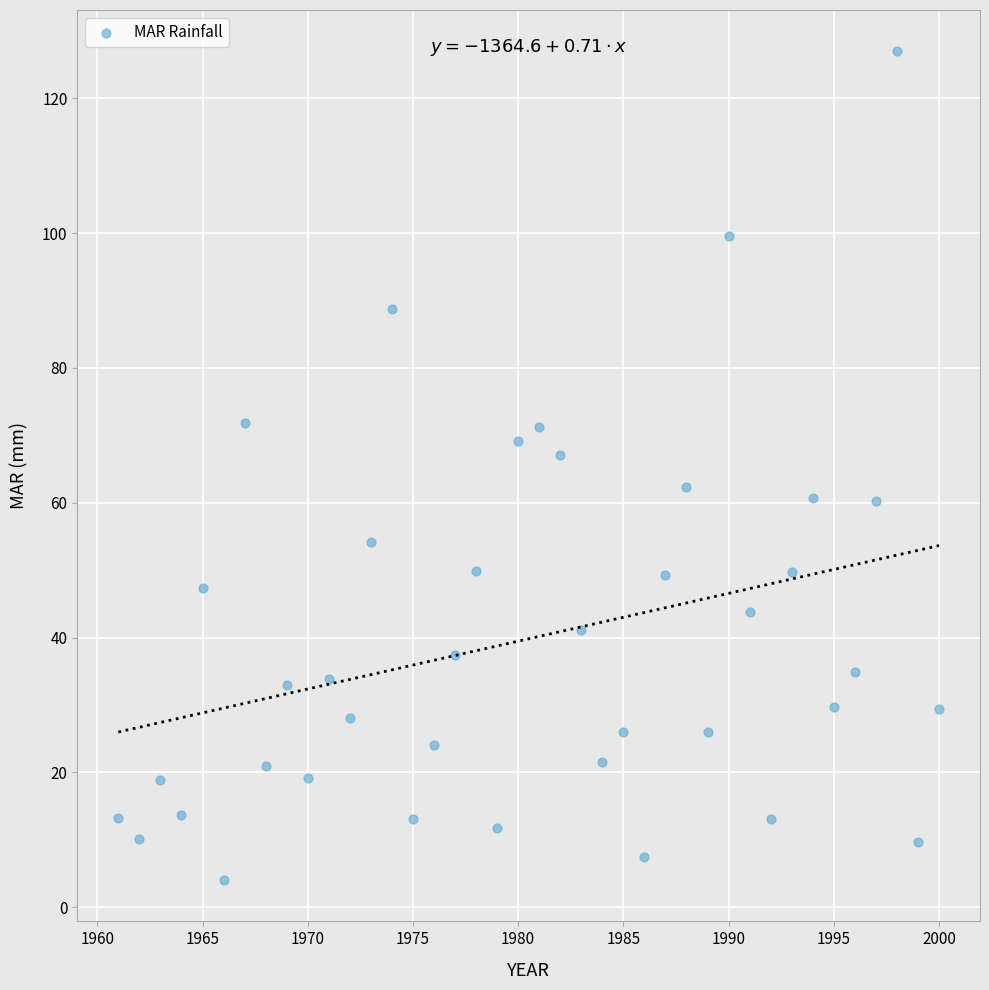

What is the range of Y values (max minus min)?

122.9